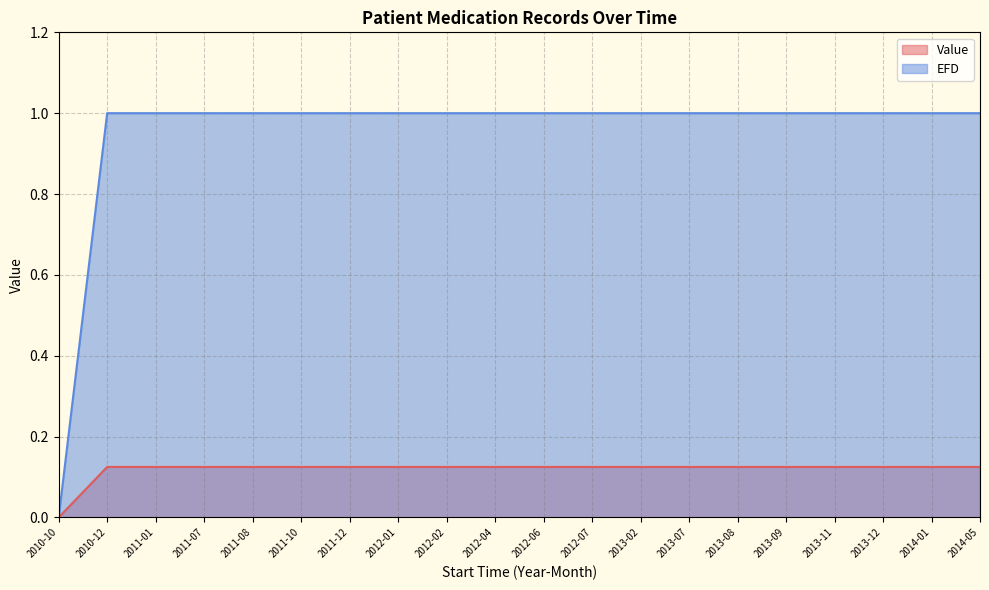

Rank the series by their maximum value, from lowest to highest.

Value, EFD